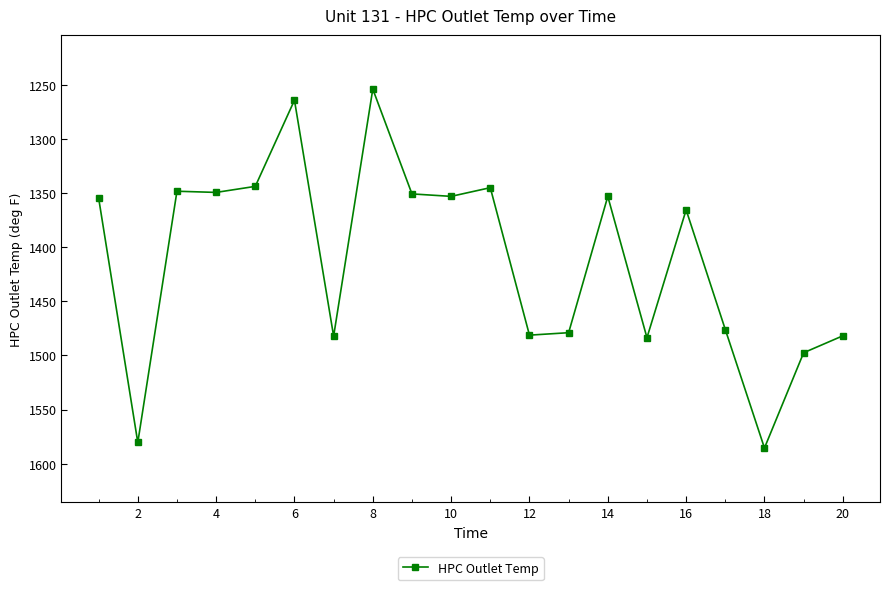

What is the maximum value shown in the chart?

1585.5